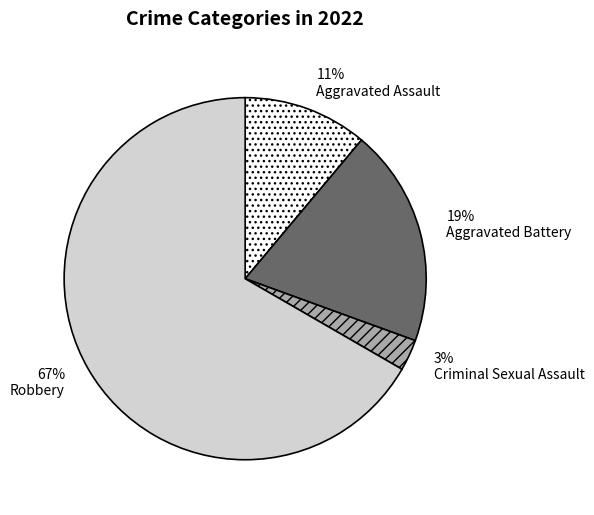

Which has a higher value, Aggravated Assault or Aggravated Battery?

Aggravated Battery